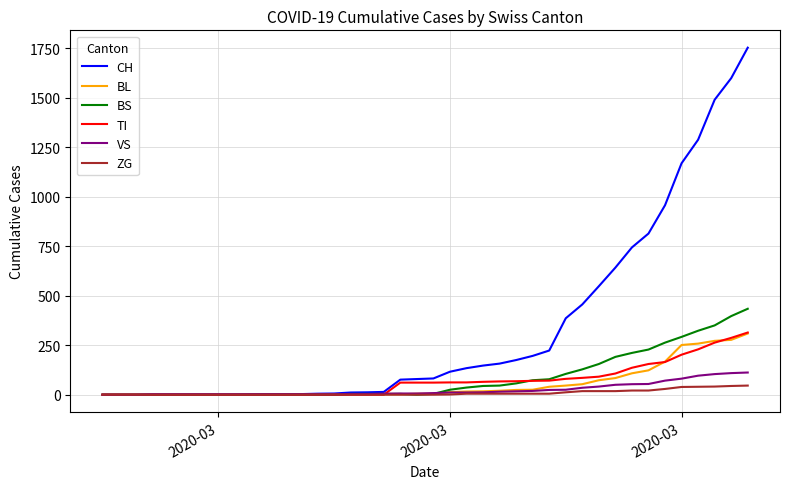

What is the average value of the BS series?

86